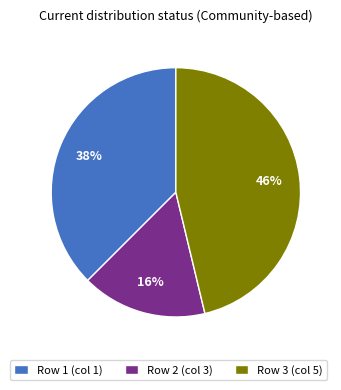

True or false: Row 1 (col 1) accounts for 51% of the total.

False